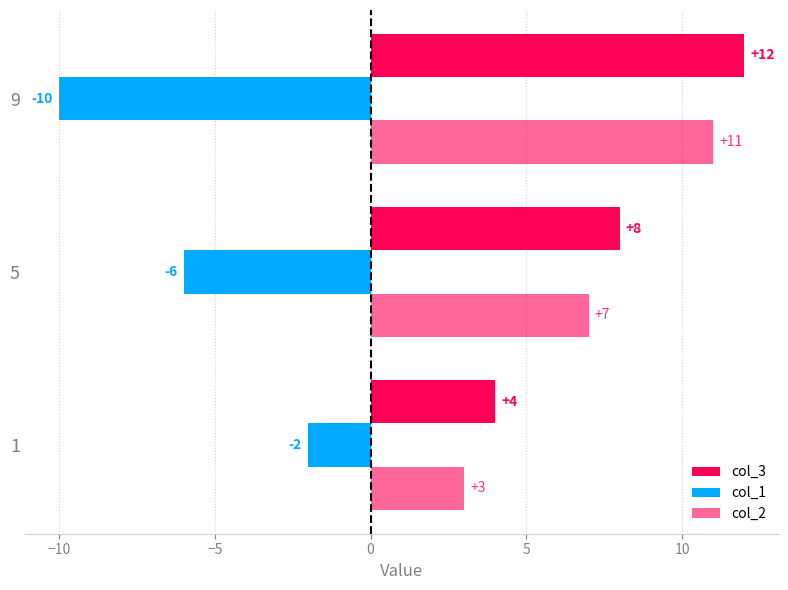

How many categories are shown in the chart?

3